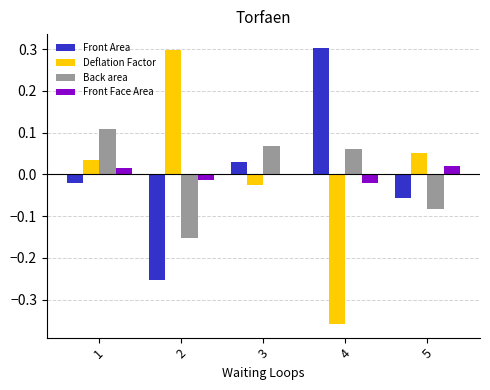

True or false: Back area has a value of -0.3 at 2.

False